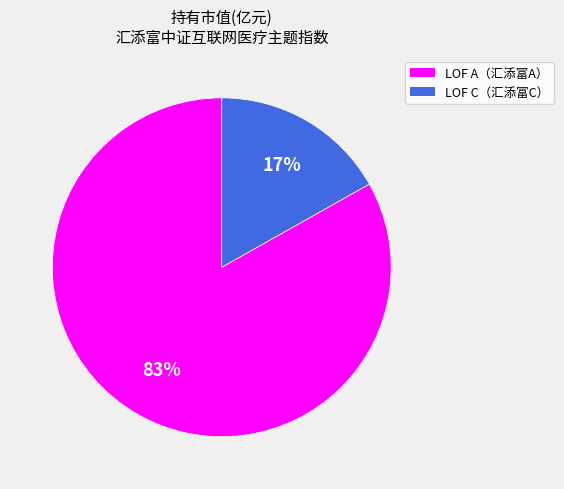

To the nearest percent, what is the difference between the largest and smallest slice percentages?

66%